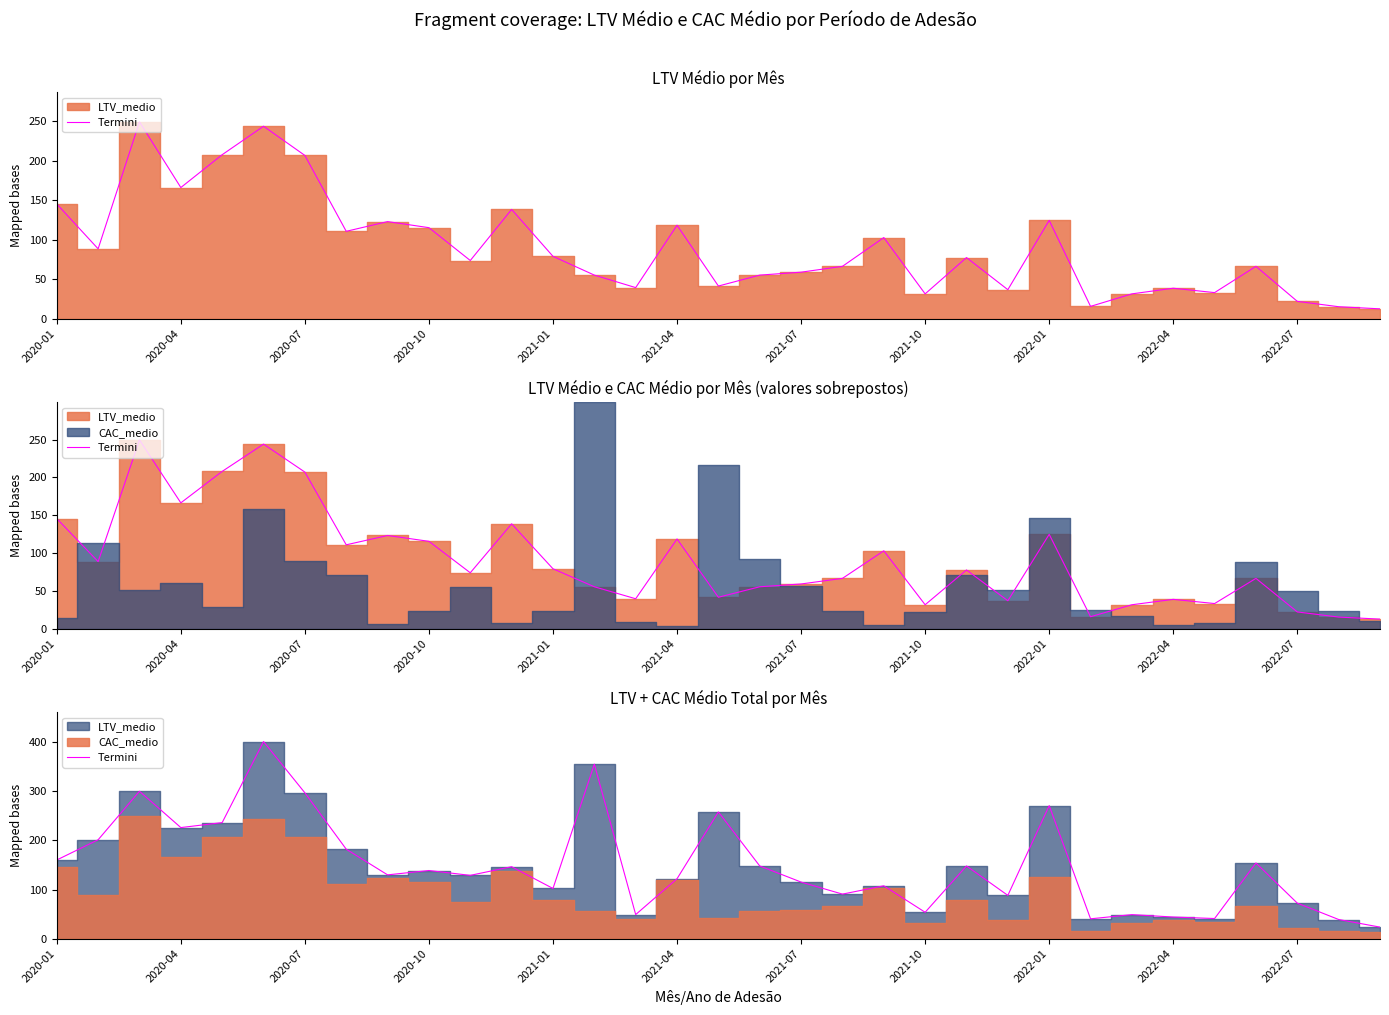

What is the difference between the second highest and second lowest values?

316.6